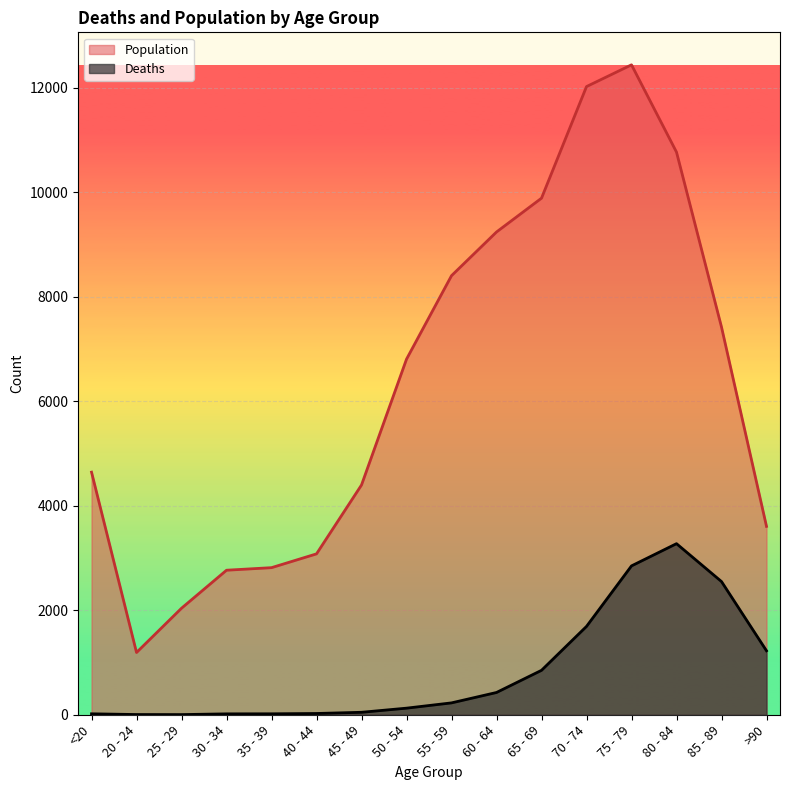

Which series has the widest spread of values?

Population